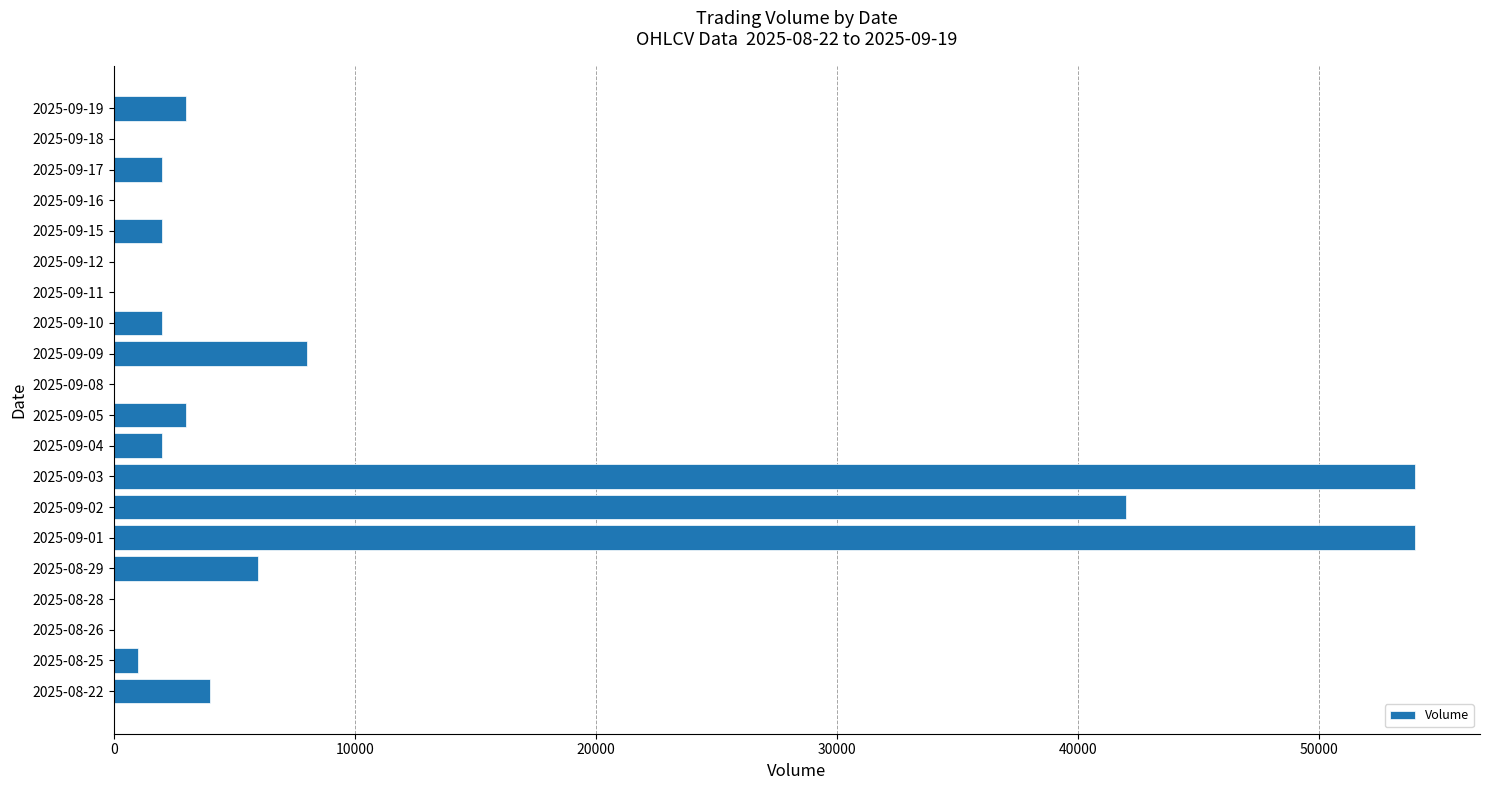

What is the change in value from 2025-08-29 to 2025-09-02?

+36000